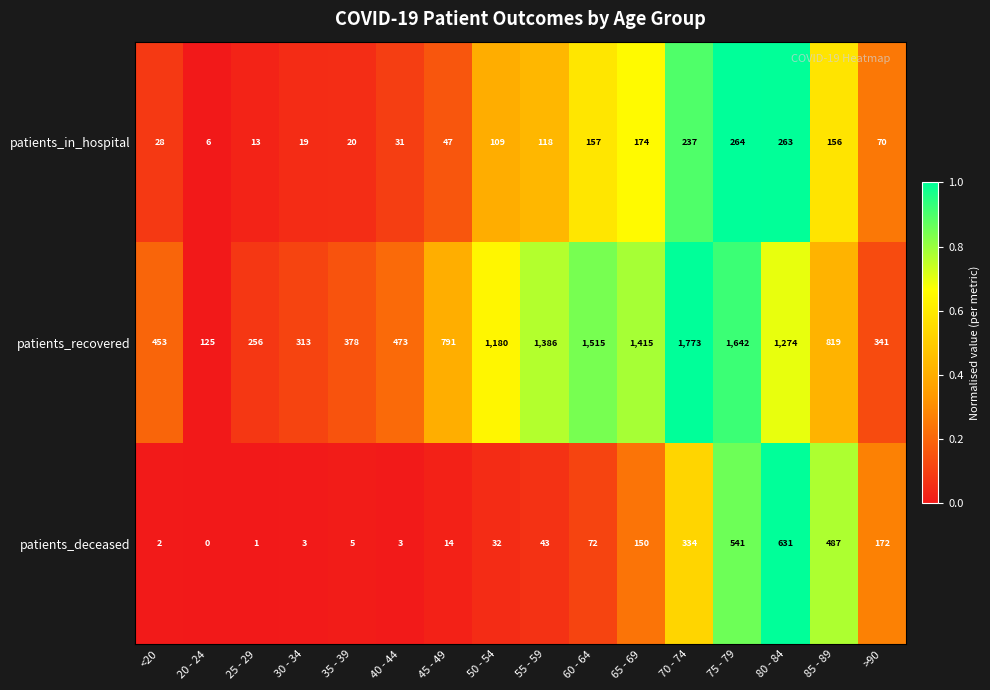

Which series has the largest range (max minus min)?

patients_recovered